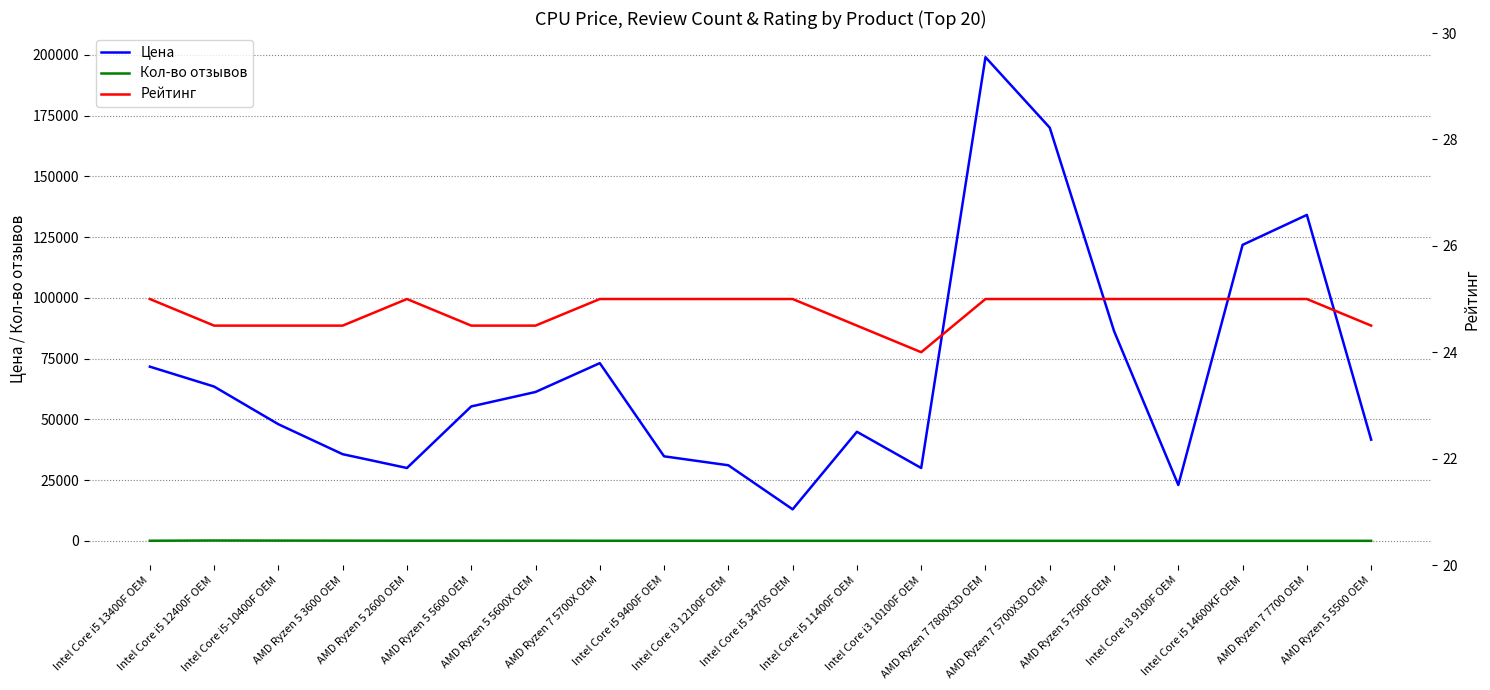

The Кол-во отзывов series shows 112.3 at Intel Core i5 9400F OEM. True or false?

False